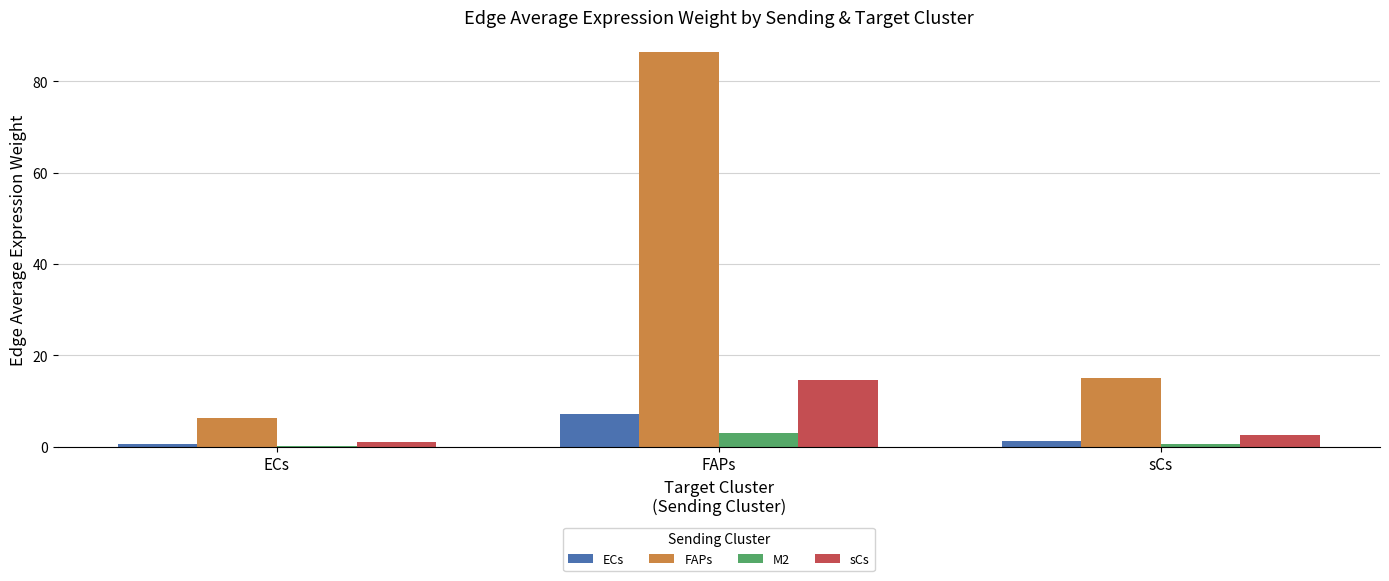

Which category has the highest value across all series?

FAPs